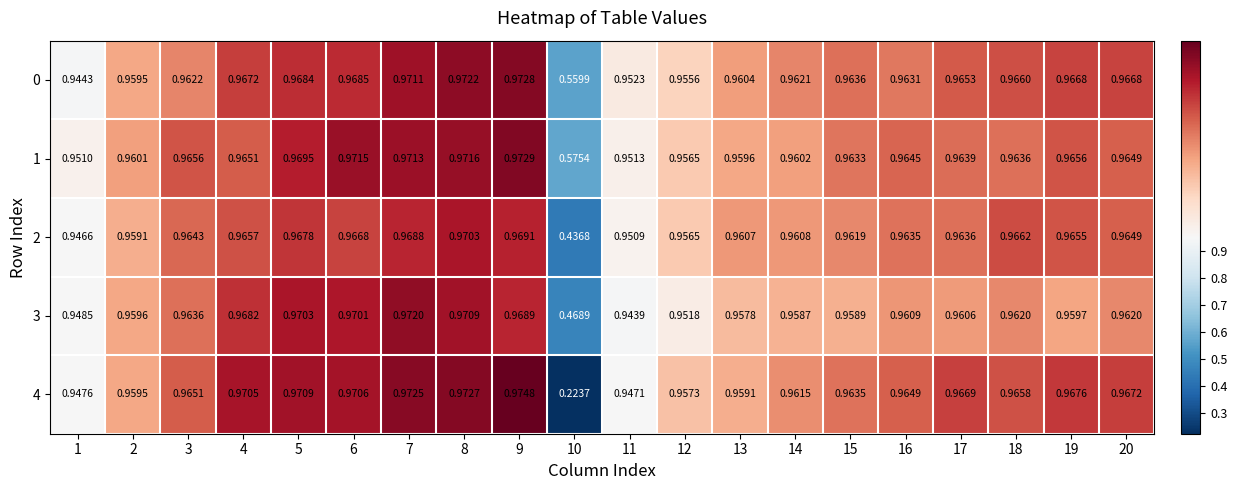

Is the value of 4 at 19 greater than the value of 3 at 4?

No